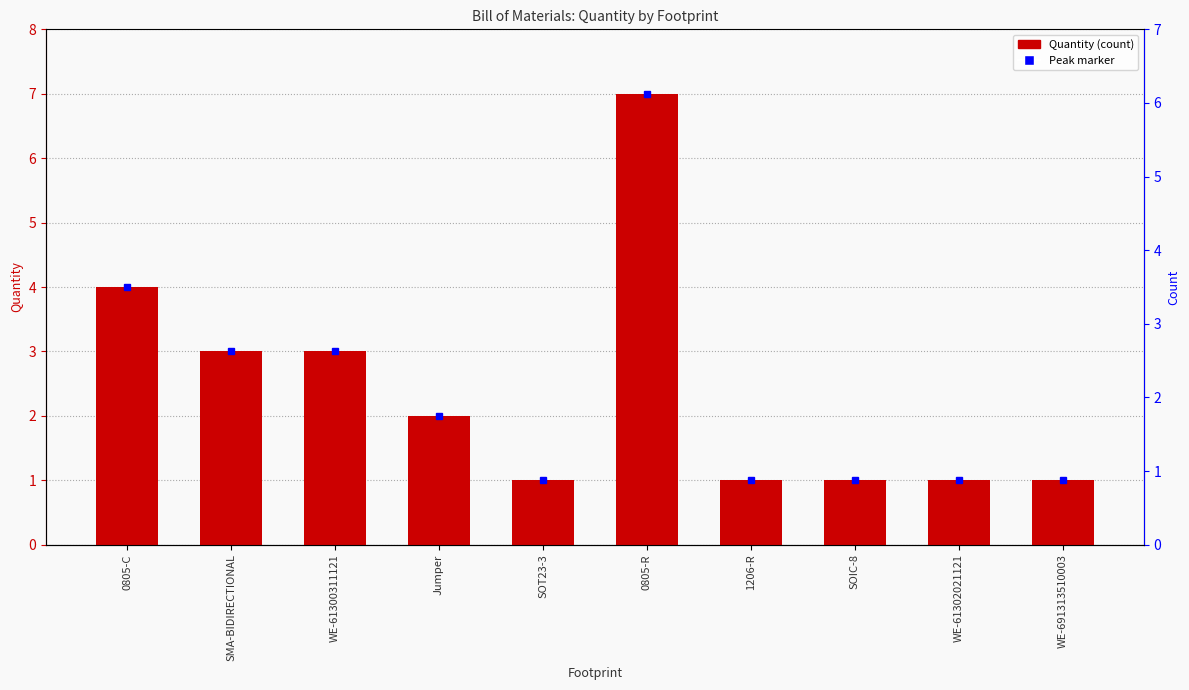

Approximately how many times larger is the value at WE-61302021121 compared to SOIC-8?

1.0